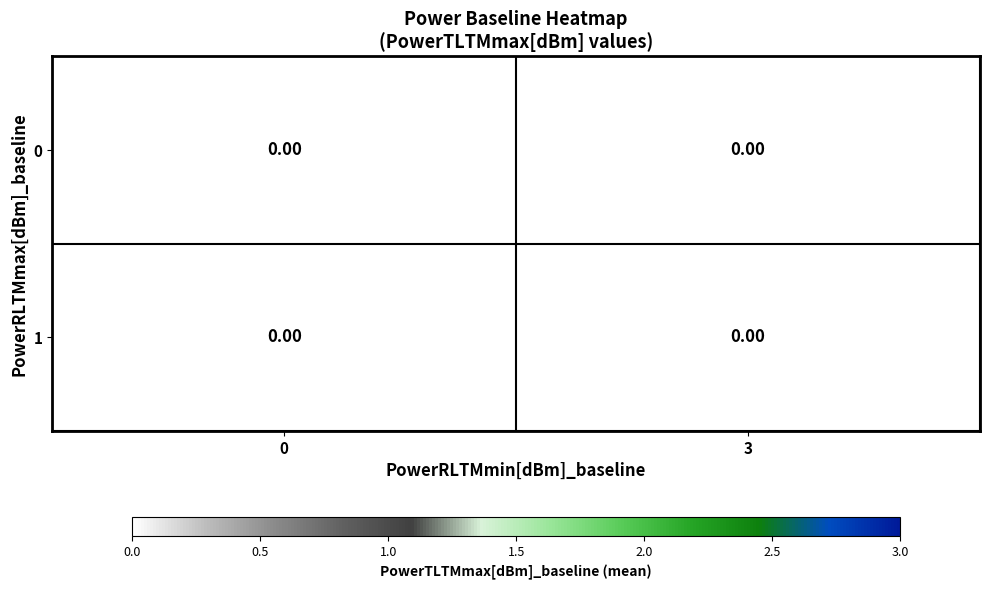

Is the value of 1 at 14 greater than the value of 0 at 12?

No